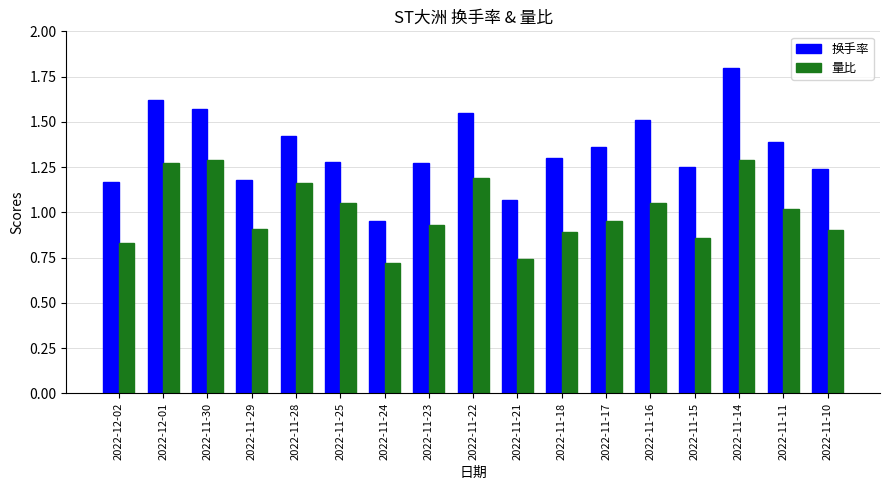

What is the difference between the highest and lowest values at 2022-11-16?

0.5